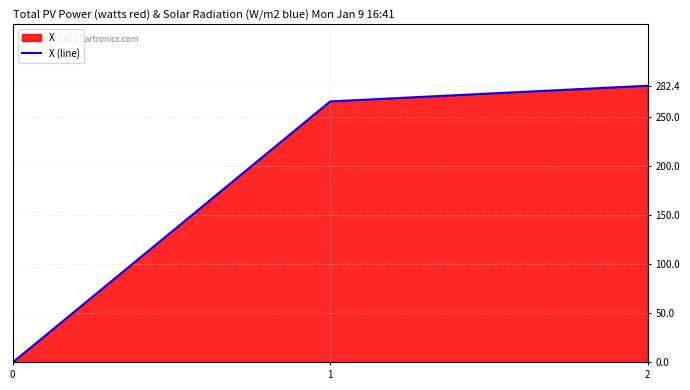

What is the value of the 2nd point from the left?

266.4